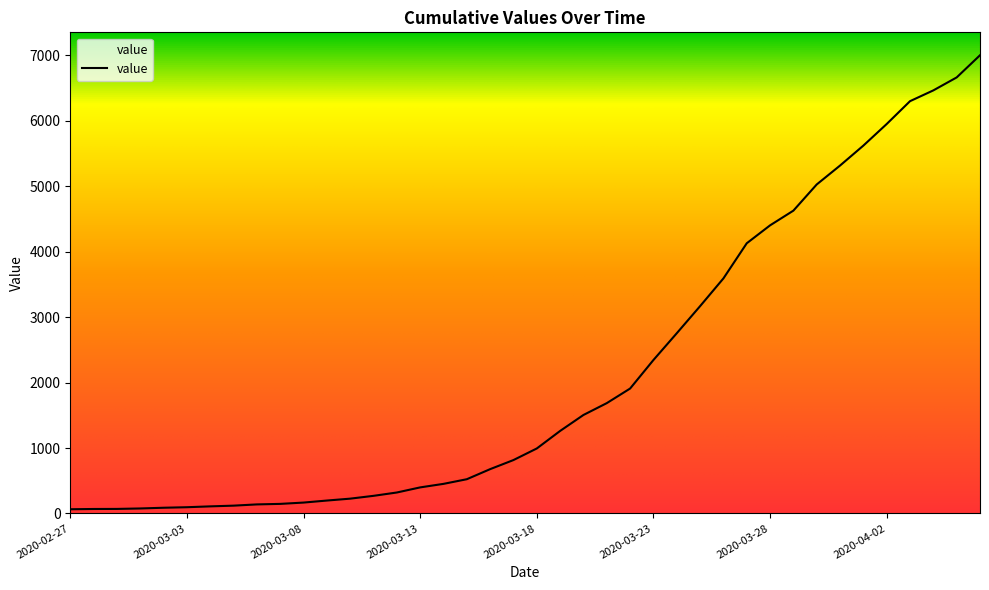

Does the chart display data point markers on the line(s)?

No